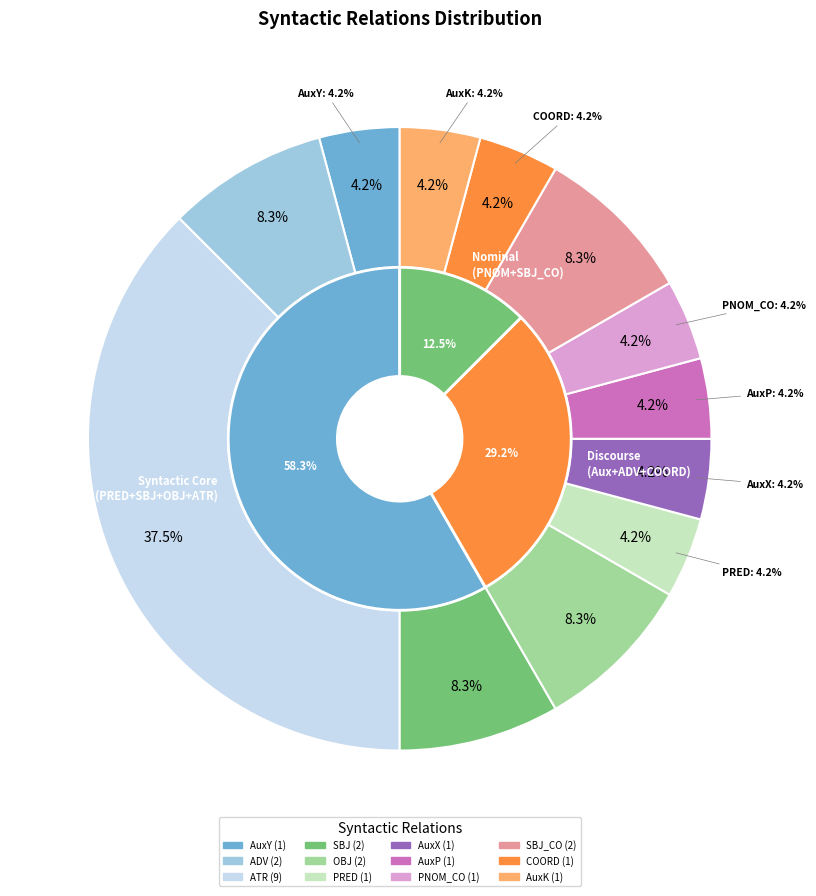

Which slice is the largest?

ATR